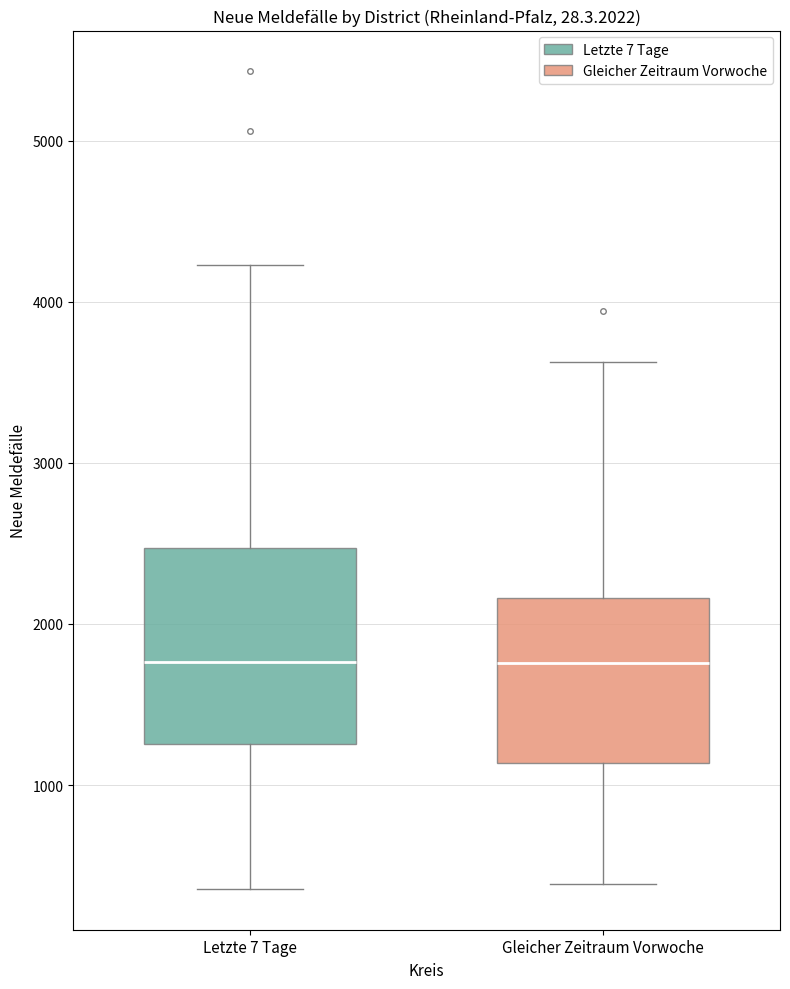

Which box is the tallest, from its lower edge to its upper edge?

Letzte 7 Tage